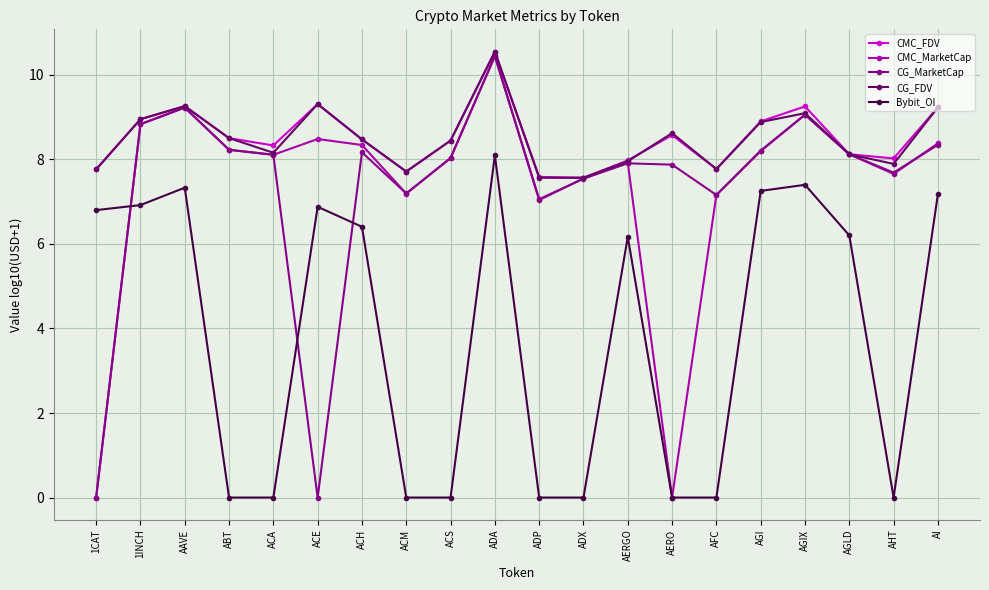

What is the highest value of the CMC_FDV series?

10.5